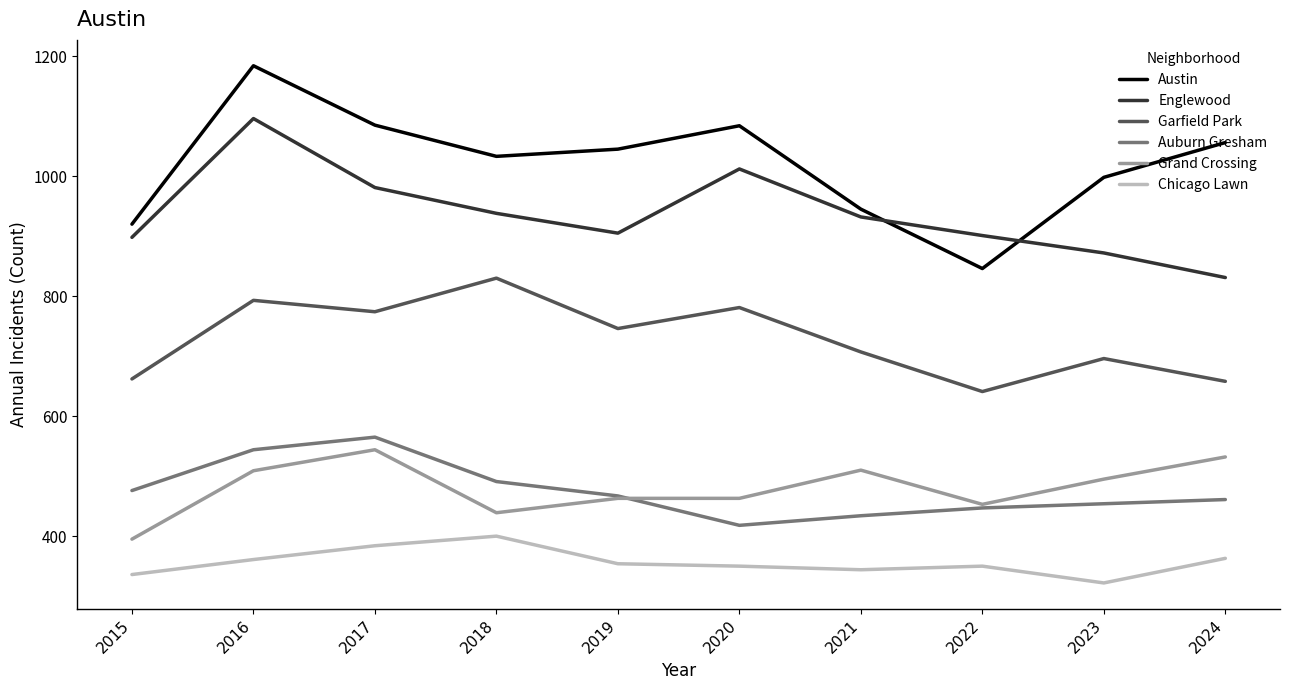

Which series has the largest total across all categories?

Austin